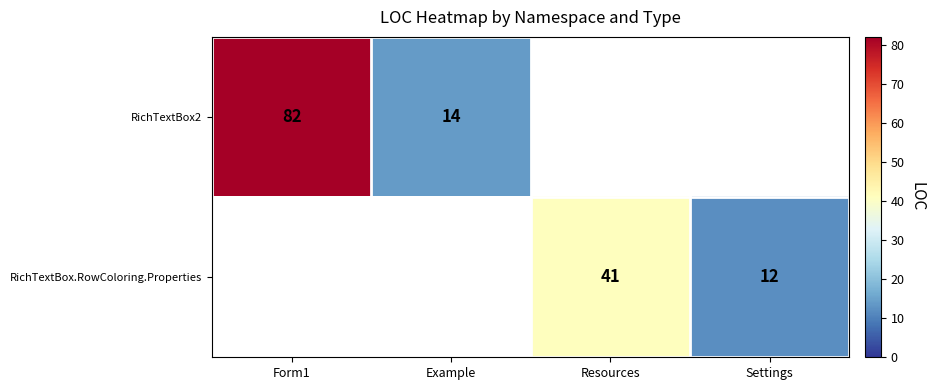

The RichTextBox2 series shows 8 at Example. True or false?

False